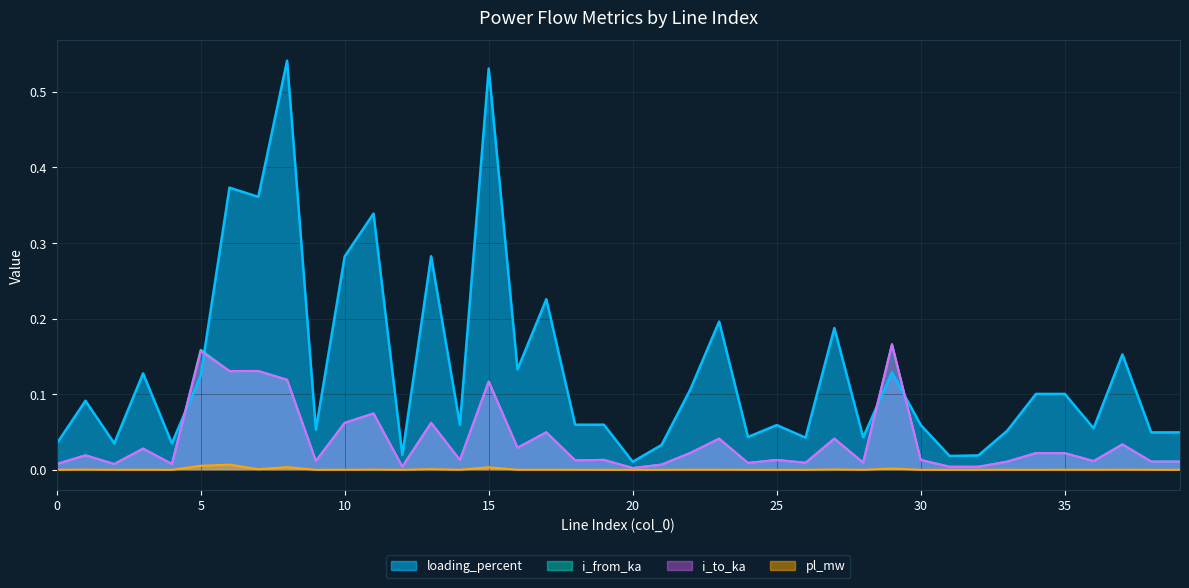

How many interior local valleys does the i_to_ka series have?

15